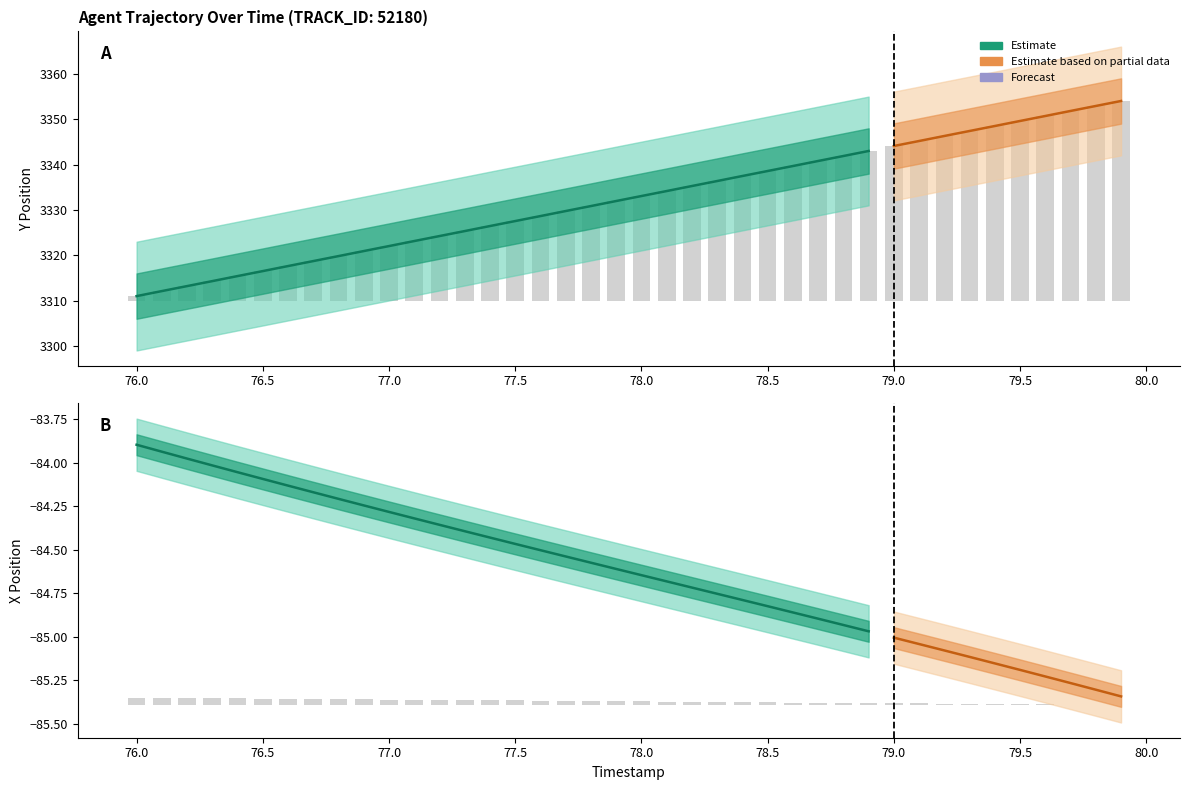

Which series has the largest total across all categories?

Y